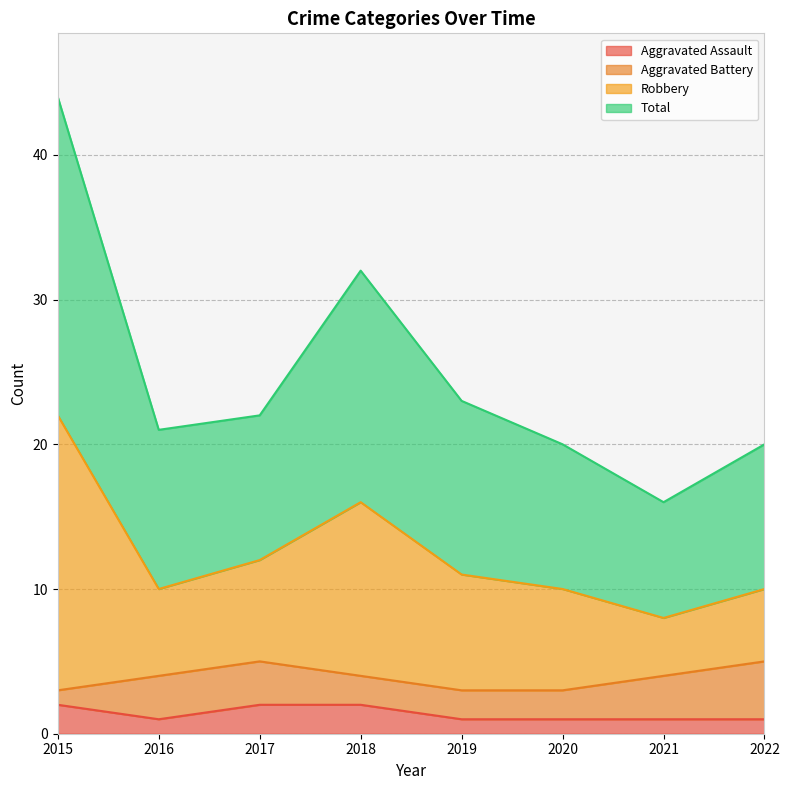

At which category does Aggravated Assault reach its first local valley?

2016